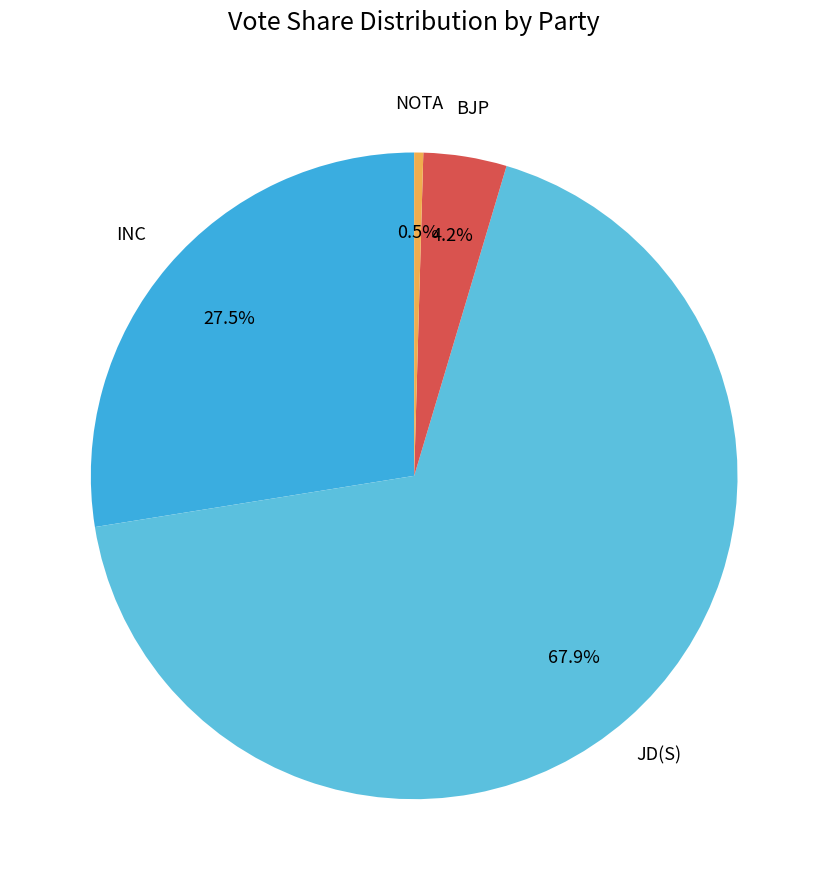

What is the total percentage of BJP and JD(S)?

72.0%